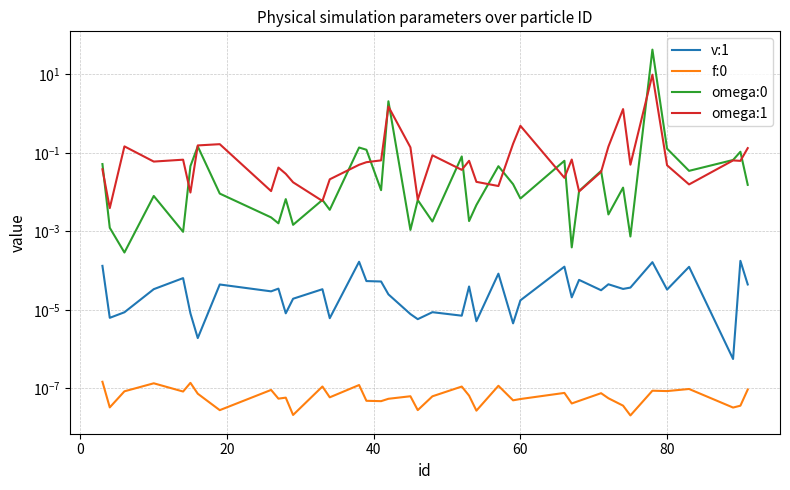

What is the difference between the maximum and minimum values in the omega:0 series?

42.9